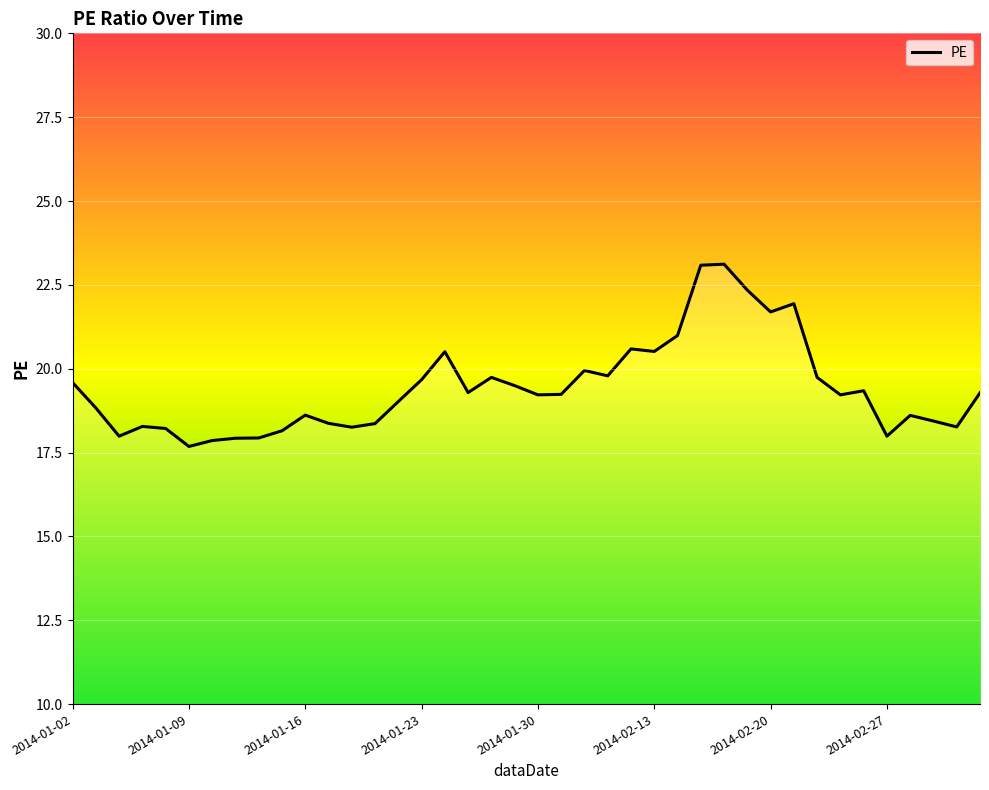

What is the difference between the maximum and minimum values?

5.4